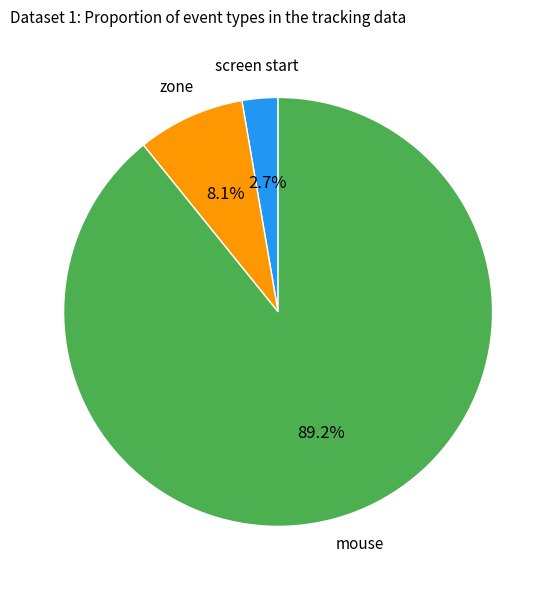

What portion of the pie excludes mouse?

10.8%